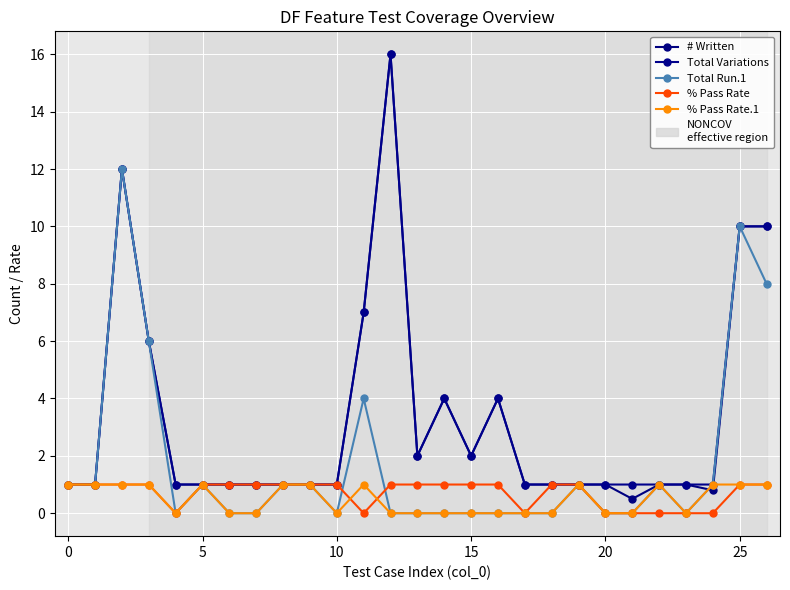

What is the label of the 16th point from the right?

11